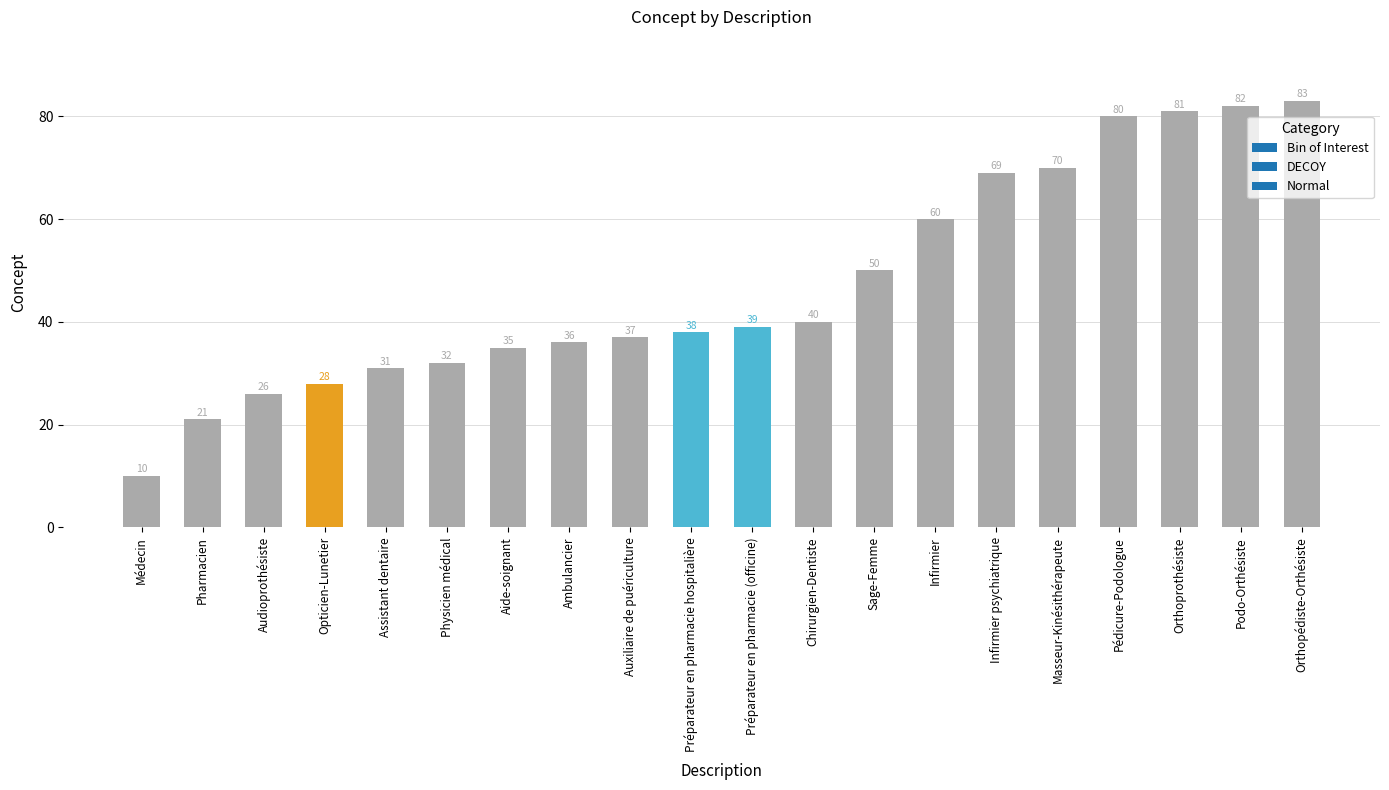

Reading left to right, list all the values displayed in this chart.

Médecin=10	Pharmacien=21	Audioprothésiste=26	Opticien-Lunetier=28	Assistant dentaire=31	Physicien médical=32	Aide-soignant=35	Ambulancier=36	Auxiliaire de puériculture=37	Préparateur en pharmacie hospitalière=38	Préparateur en pharmacie (officine)=39	Chirurgien-Dentiste=40	Sage-Femme=50	Infirmier=60	Infirmier psychiatrique=69	Masseur-Kinésithérapeute=70	Pédicure-Podologue=80	Orthoprothésiste=81	Podo-Orthésiste=82	Orthopédiste-Orthésiste=83